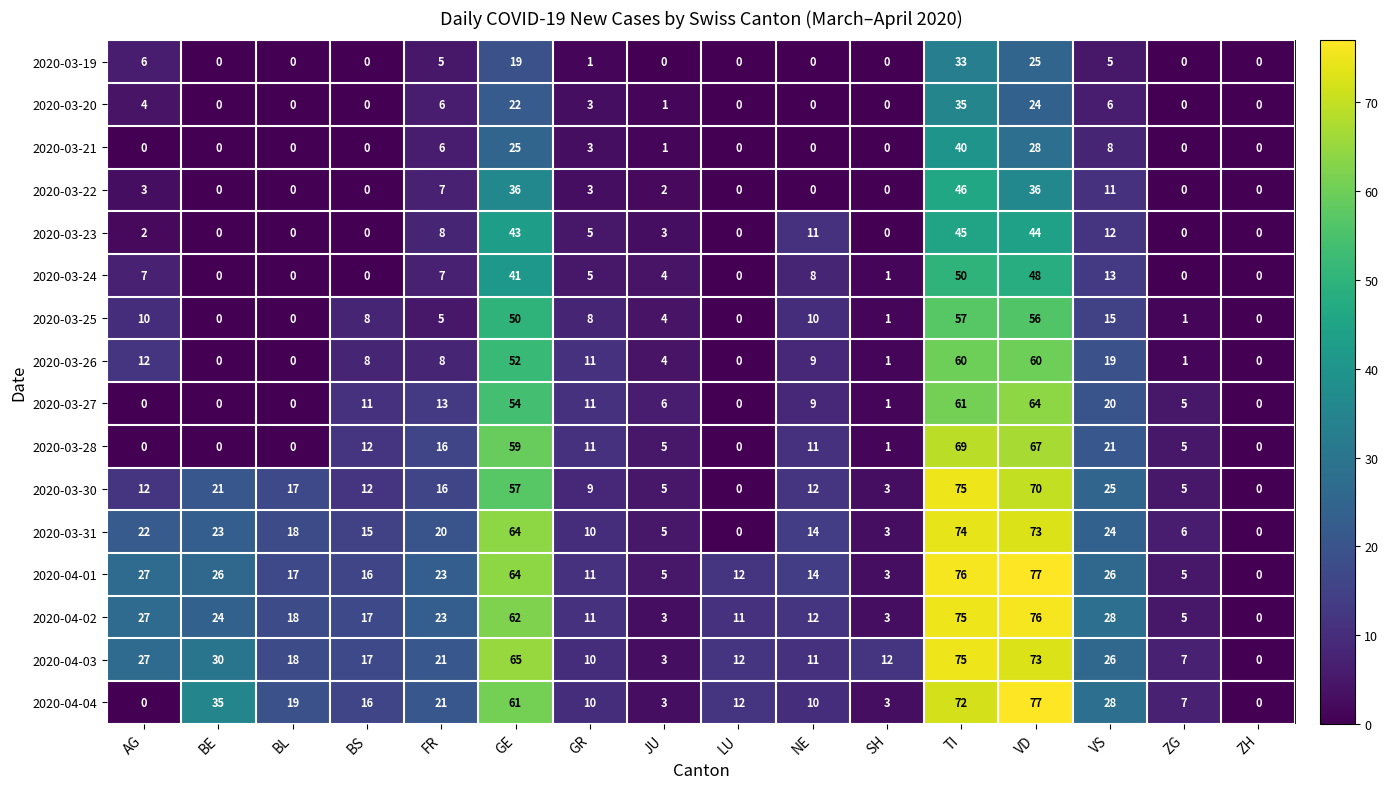

What is the sum of the 2020-03-22 values at FR and GE?

43